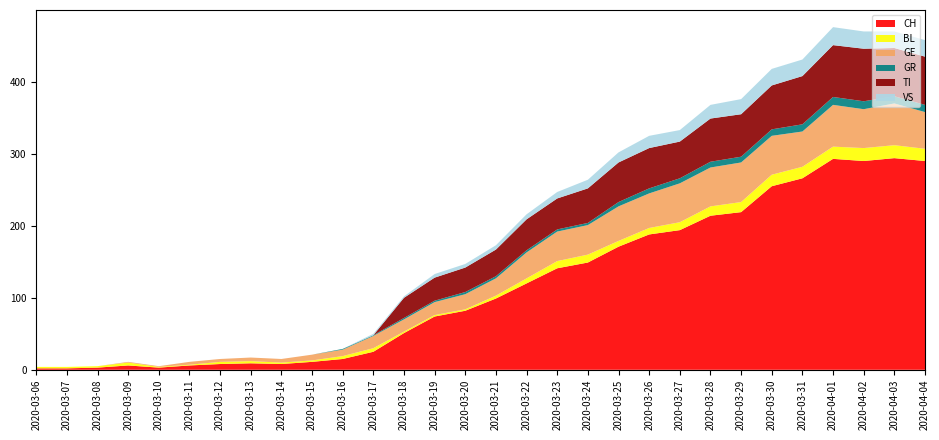

Reading right to left, transcribe all the data shown in this chart.

CH: 2020-04-04=290	2020-04-03=294	2020-04-02=290	2020-04-01=293	2020-03-31=266	2020-03-30=255	2020-03-29=219	2020-03-28=214	2020-03-27=194	2020-03-26=188	2020-03-25=171	2020-03-24=149	2020-03-23=141	2020-03-22=120	2020-03-21=99	2020-03-20=82	2020-03-19=74	2020-03-18=51	2020-03-17=25	2020-03-16=15	2020-03-15=11	2020-03-14=8	2020-03-13=9	2020-03-12=8	2020-03-11=6	2020-03-10=3	2020-03-09=6	2020-03-08=3	2020-03-07=2	2020-03-06=2
BL: 2020-04-04=17	2020-04-03=18	2020-04-02=18	2020-04-01=17	2020-03-31=16	2020-03-30=16	2020-03-29=14	2020-03-28=13	2020-03-27=11	2020-03-26=9	2020-03-25=8	2020-03-24=11	2020-03-23=10	2020-03-22=7	2020-03-21=4	2020-03-20=2	2020-03-19=2	2020-03-18=2	2020-03-17=5	2020-03-16=4	2020-03-15=2	2020-03-14=2	2020-03-13=3	2020-03-12=3	2020-03-11=1	2020-03-10=1	2020-03-09=4	2020-03-08=2	2020-03-07=2	2020-03-06=2
GE: 2020-04-04=51	2020-04-03=58	2020-04-02=54	2020-04-01=58	2020-03-31=49	2020-03-30=54	2020-03-29=55	2020-03-28=54	2020-03-27=54	2020-03-26=48	2020-03-25=48	2020-03-24=41	2020-03-23=41	2020-03-22=36	2020-03-21=24	2020-03-20=21	2020-03-19=18	2020-03-18=17	2020-03-17=17	2020-03-16=9	2020-03-15=8	2020-03-14=5	2020-03-13=5	2020-03-12=4	2020-03-11=4	2020-03-10=1	2020-03-09=1	2020-03-08=0	2020-03-07=0	2020-03-06=0
GR: 2020-04-04=10	2020-04-03=10	2020-04-02=11	2020-04-01=11	2020-03-31=10	2020-03-30=9	2020-03-29=8	2020-03-28=8	2020-03-27=7	2020-03-26=7	2020-03-25=6	2020-03-24=3	2020-03-23=3	2020-03-22=3	2020-03-21=3	2020-03-20=3	2020-03-19=2	2020-03-18=2	2020-03-17=1	2020-03-16=1	2020-03-15=0	2020-03-14=0	2020-03-13=0	2020-03-12=0	2020-03-11=0	2020-03-10=0	2020-03-09=0	2020-03-08=0	2020-03-07=0	2020-03-06=0
TI: 2020-04-04=67	2020-04-03=67	2020-04-02=73	2020-04-01=72	2020-03-31=67	2020-03-30=61	2020-03-29=59	2020-03-28=60	2020-03-27=51	2020-03-26=56	2020-03-25=55	2020-03-24=48	2020-03-23=43	2020-03-22=43	2020-03-21=37	2020-03-20=34	2020-03-19=32	2020-03-18=28	2020-03-17=0	2020-03-16=0	2020-03-15=0	2020-03-14=0	2020-03-13=0	2020-03-12=0	2020-03-11=0	2020-03-10=0	2020-03-09=0	2020-03-08=0	2020-03-07=0	2020-03-06=0
VS: 2020-04-04=23	2020-04-03=23	2020-04-02=24	2020-04-01=25	2020-03-31=23	2020-03-30=23	2020-03-29=21	2020-03-28=19	2020-03-27=16	2020-03-26=17	2020-03-25=14	2020-03-24=12	2020-03-23=9	2020-03-22=7	2020-03-21=6	2020-03-20=5	2020-03-19=5	2020-03-18=2	2020-03-17=2	2020-03-16=0	2020-03-15=0	2020-03-14=0	2020-03-13=0	2020-03-12=0	2020-03-11=0	2020-03-10=0	2020-03-09=0	2020-03-08=0	2020-03-07=0	2020-03-06=0